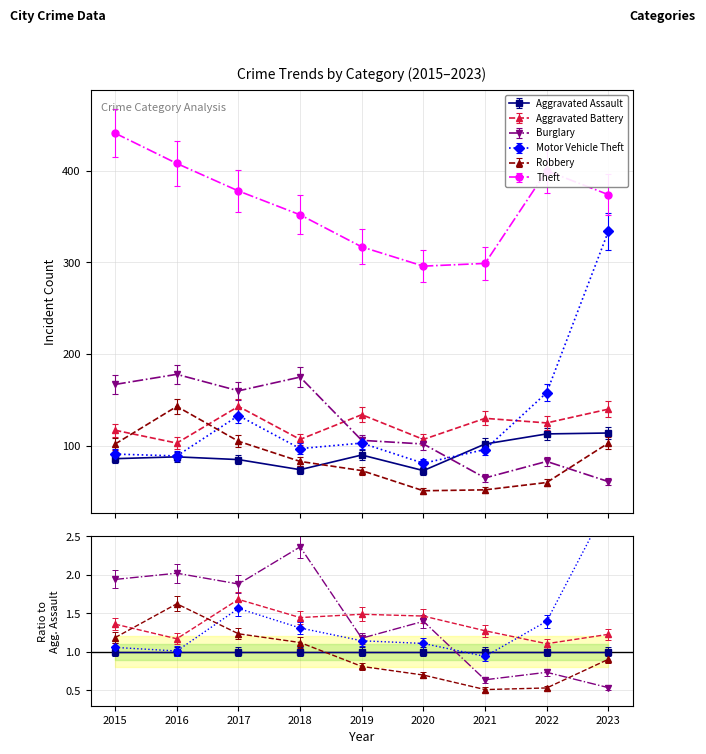

Which category has the lowest value across all series?

2020